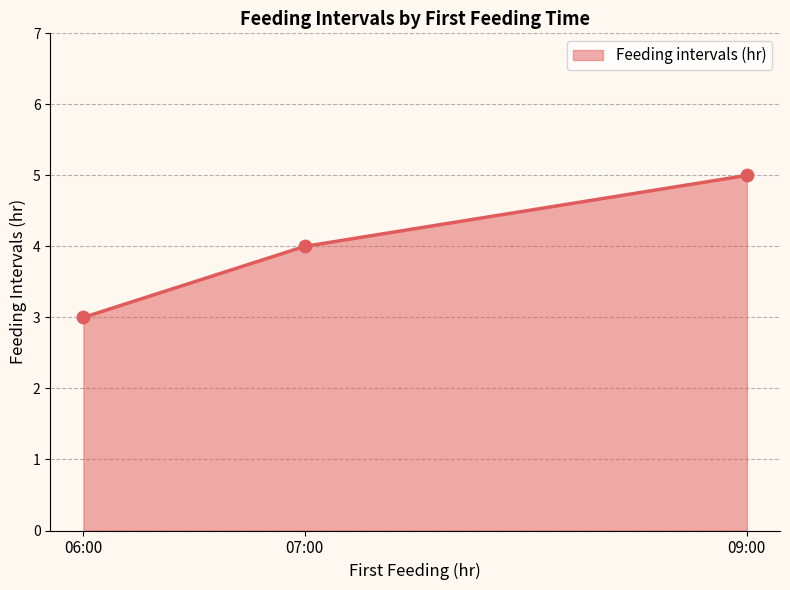

Which has a higher value, 06:00 or 09:00?

09:00